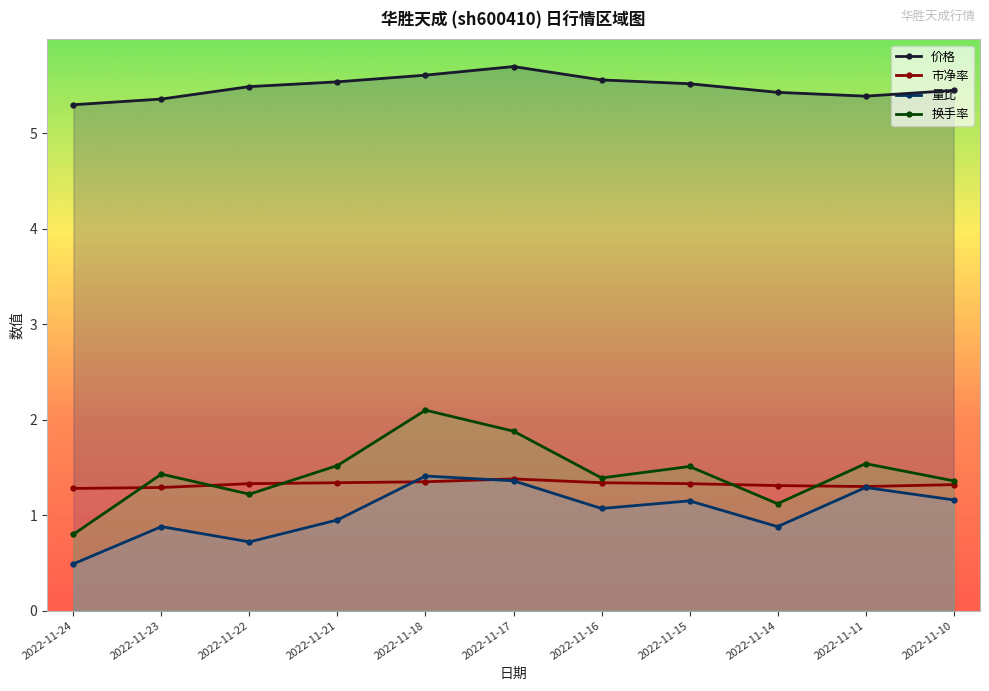

Reading left to right, extract all data points from this chart.

价格: 5.3	5.4	5.5	5.5	5.6	5.7	5.6	5.5	5.4	5.4	5.5
市净率: 1.3	1.3	1.3	1.3	1.4	1.4	1.3	1.3	1.3	1.3	1.3
量比: 0.5	0.9	0.7	0.9	1.4	1.4	1.1	1.1	0.9	1.3	1.2
换手率: 0.8	1.4	1.2	1.5	2.1	1.9	1.4	1.5	1.1	1.5	1.4